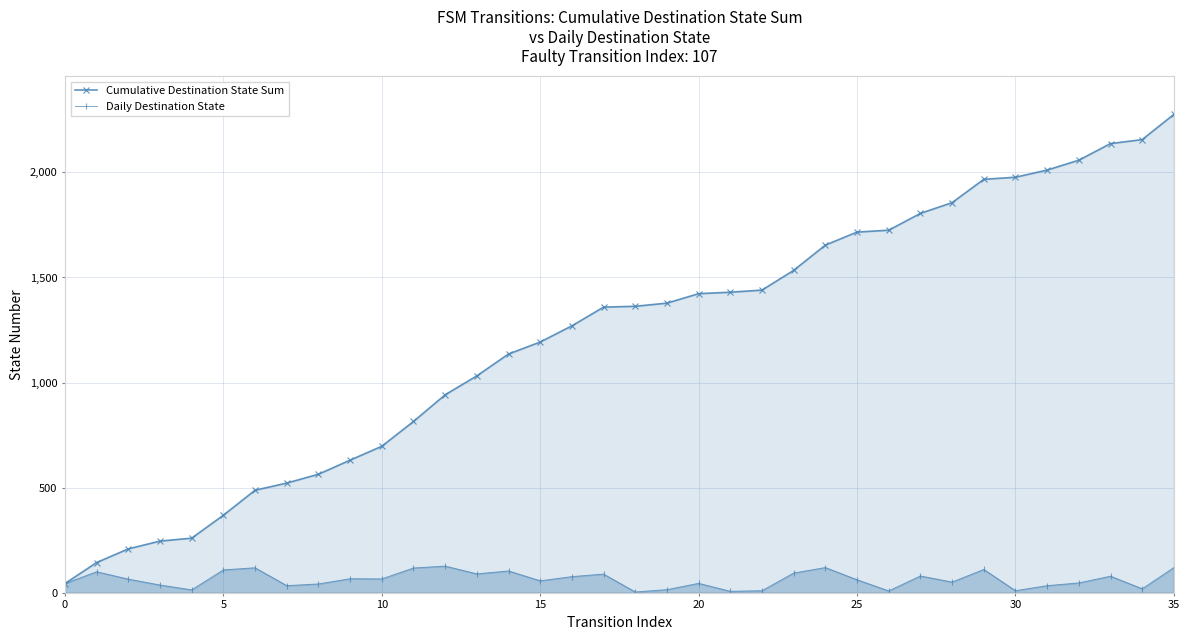

The Cumulative Destination State Sum series shows 1193 at 15. True or false?

True